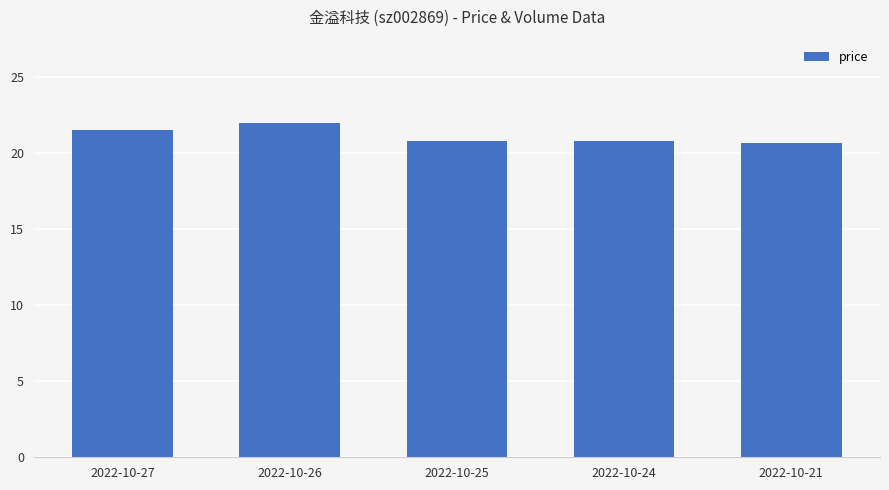

What is the average value?

21.1